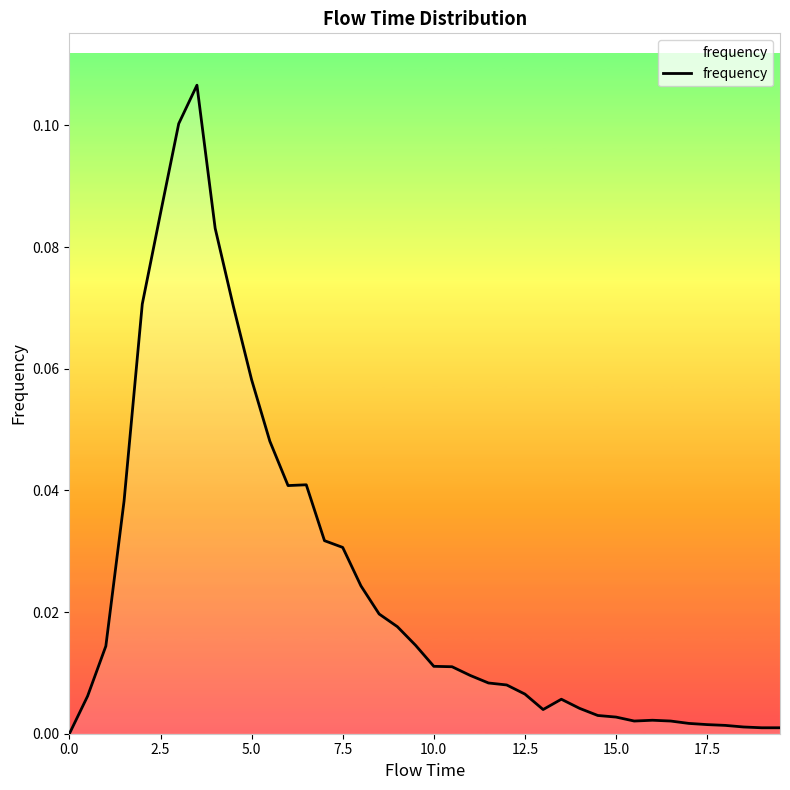

How many positive values are there?

39